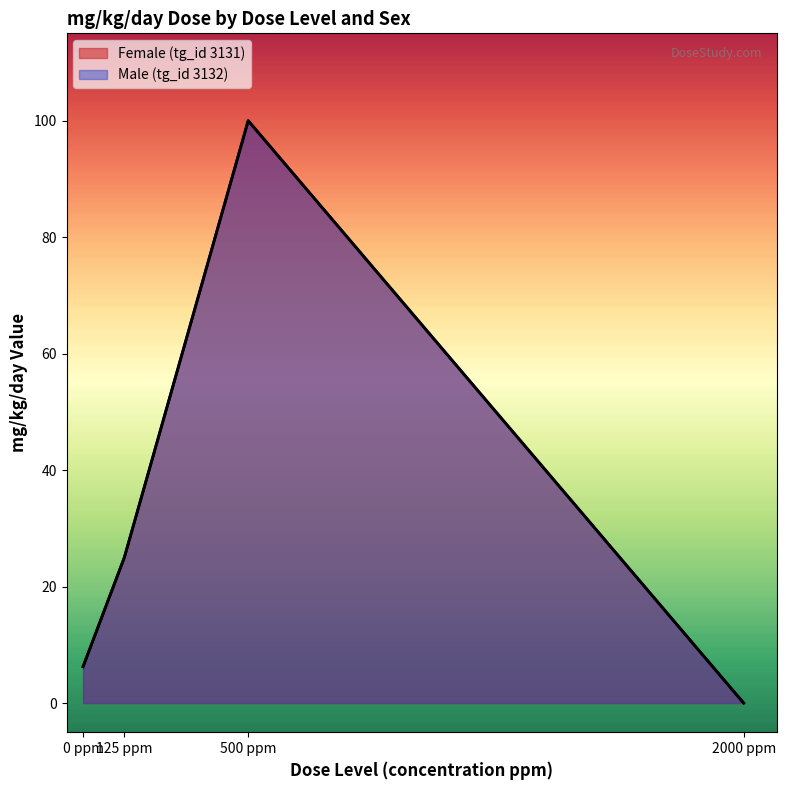

Which series changed the most between 125 ppm and 2000 ppm?

Female (tg_id 3131)